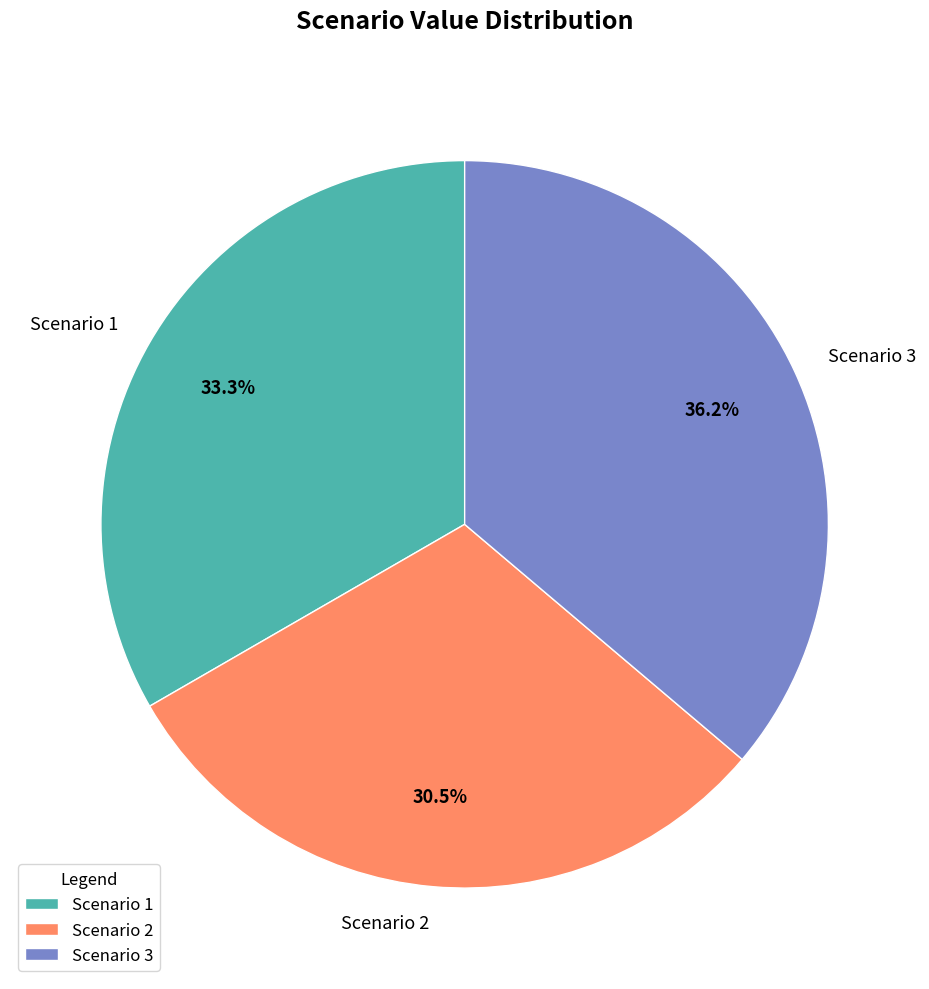

Is the sum of Scenario 3 and Scenario 1 greater than half?

Yes